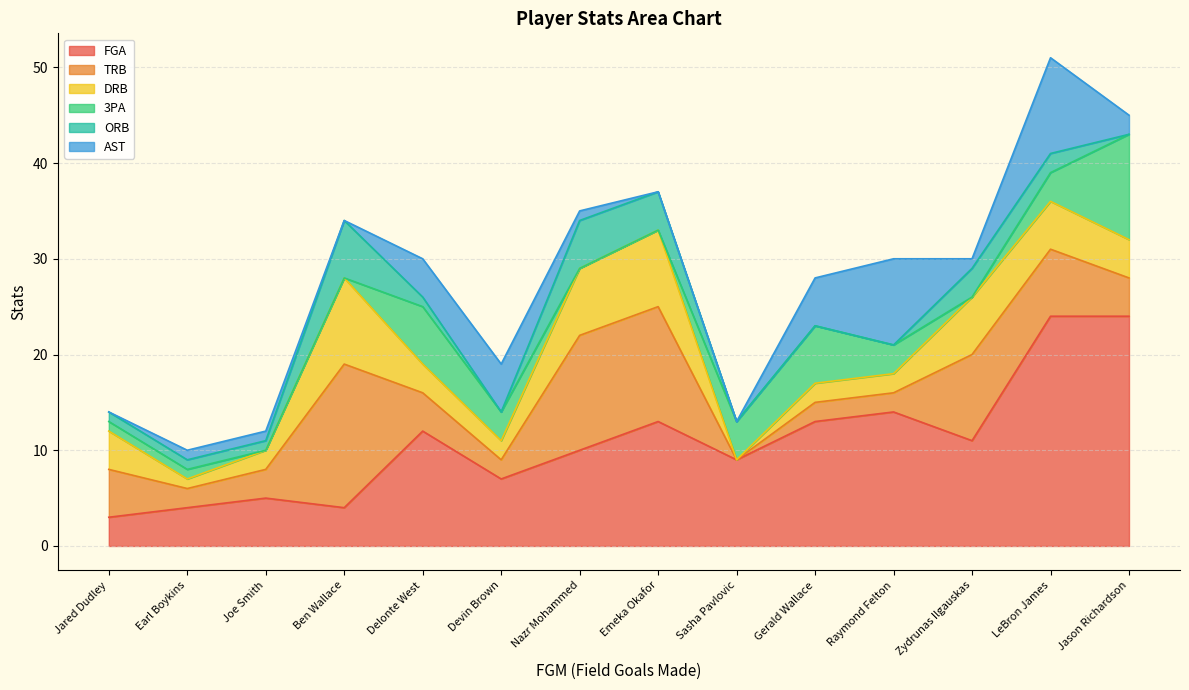

What is the value of the 3PA point at the 7th from the left?

1